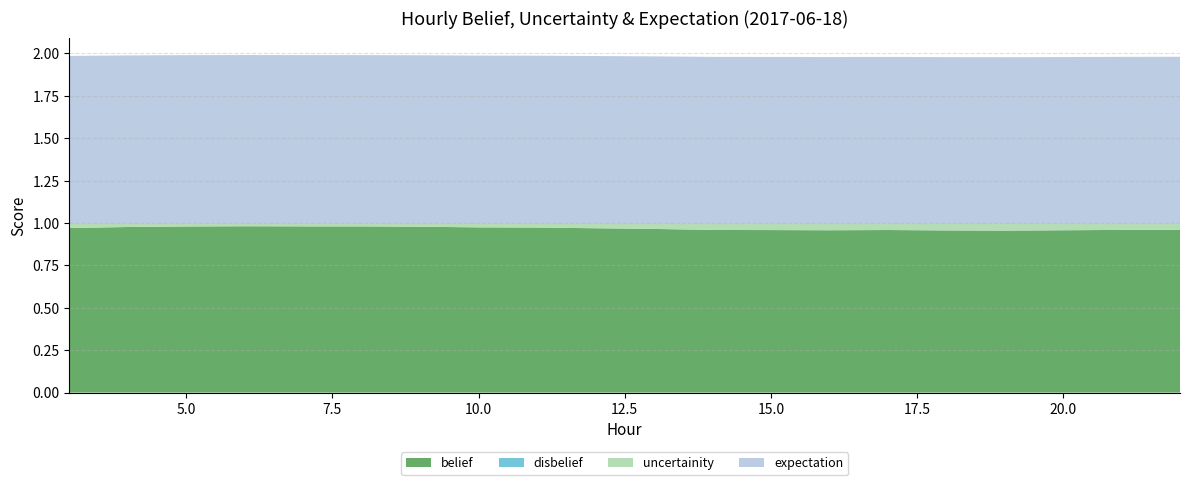

Reading right to left, extract all data points from this chart.

belief: 22=1.0	21=1.0	20=1.0	19=1.0	18=1.0	17=1.0	16=1.0	15=1.0	14=1.0	13=1.0	12=1.0	11=1.0	10=1.0	9=1.0	8=1.0	7=1.0	6=1.0	5=1.0	4=1.0	3=1.0
disbelief: 22=0.0	21=0.0	20=0.0	19=0.0	18=0.0	17=0.0	16=0.0	15=0.0	14=0.0	13=0.0	12=0.0	11=0.0	10=0.0	9=0.0	8=0.0	7=0.0	6=0.0	5=0.0	4=0.0	3=0.0
uncertainity: 22=0.0	21=0.0	20=0.0	19=0.0	18=0.0	17=0.0	16=0.0	15=0.0	14=0.0	13=0.0	12=0.0	11=0.0	10=0.0	9=0.0	8=0.0	7=0.0	6=0.0	5=0.0	4=0.0	3=0.0
expectation: 22=1.0	21=1.0	20=1.0	19=1.0	18=1.0	17=1.0	16=1.0	15=1.0	14=1.0	13=1.0	12=1.0	11=1.0	10=1.0	9=1.0	8=1.0	7=1.0	6=1.0	5=1.0	4=1.0	3=1.0